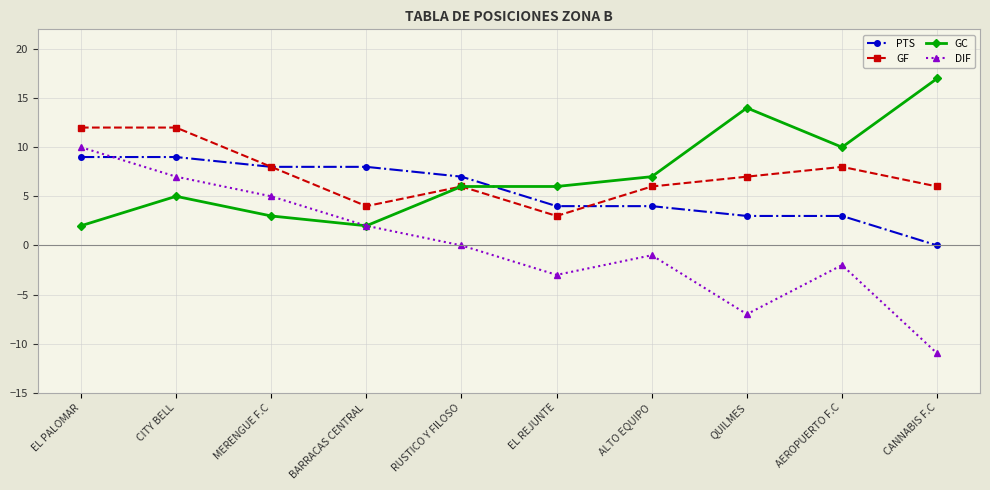

What is the total value across all series at MERENGUE F.C?

24